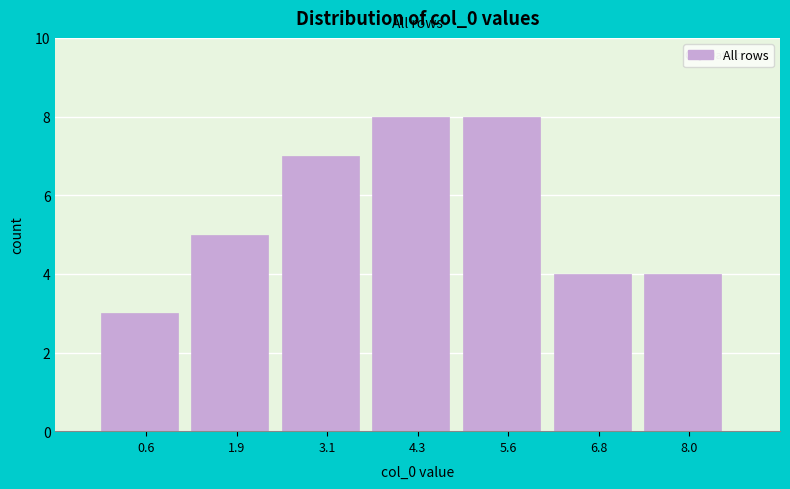

How tall is the bar that spans 1.2 to 2.4 on the x-axis? Neither the bar edges nor the heights are printed on the chart, so give them approximately, as read against the axes.

5